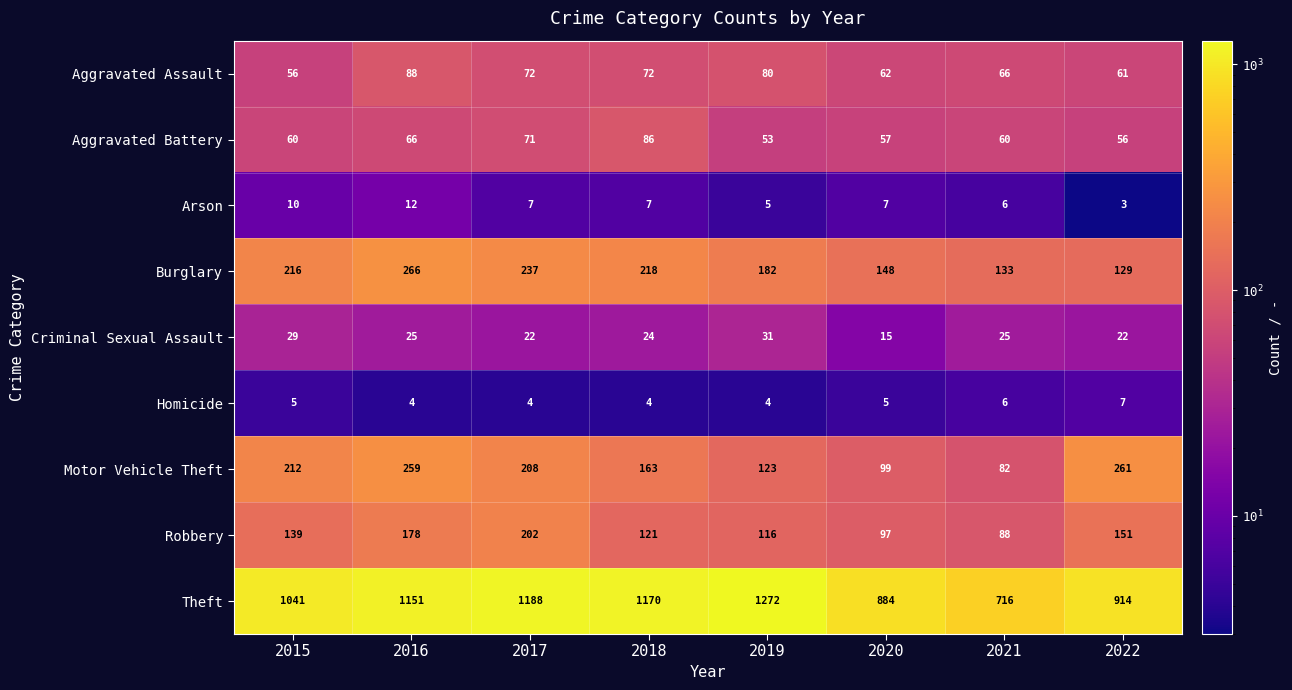

Rank the series at 2016 from highest to lowest value.

Theft, Burglary, Motor Vehicle Theft, Robbery, Aggravated Assault, Aggravated Battery, Criminal Sexual Assault, Arson, Homicide